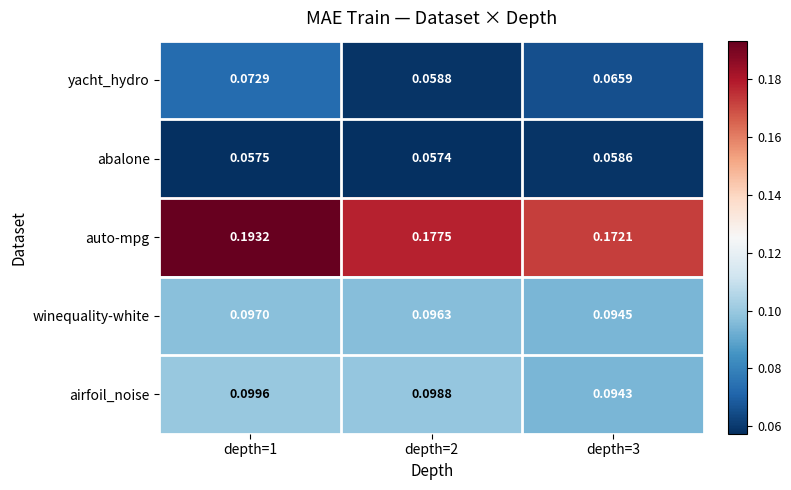

Rank the series by their maximum value, from lowest to highest.

abalone, yacht_hydro, winequality-white, airfoil_noise, auto-mpg